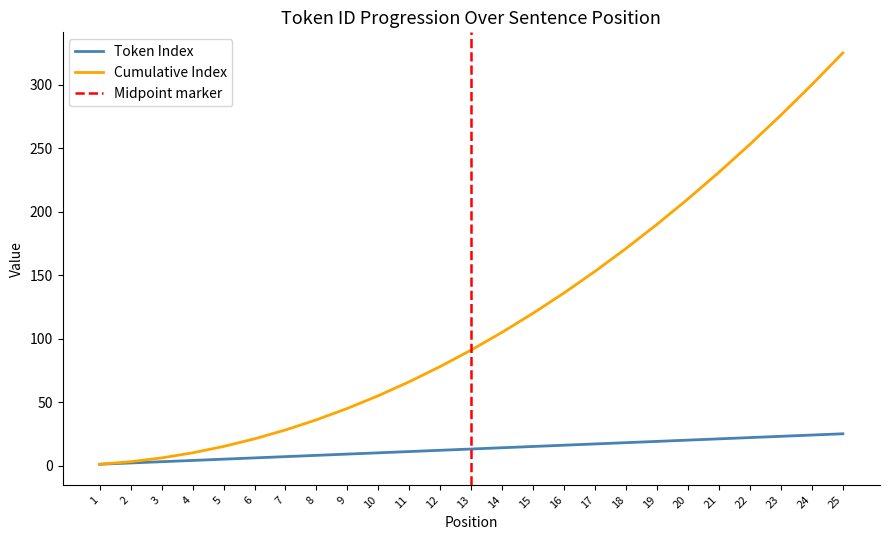

At how many categories does at least one series exceed 225?

5